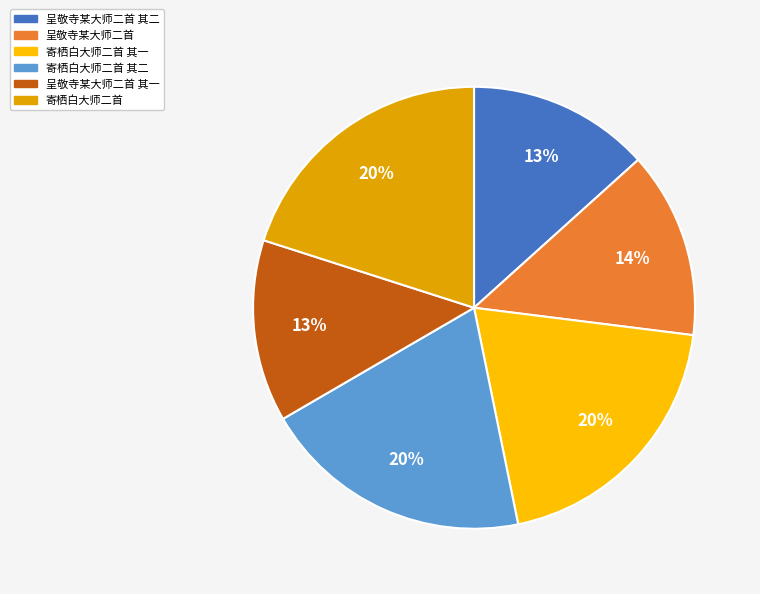

The 呈敬寺某大师二首 slice represents 14% of the pie. True or false?

True